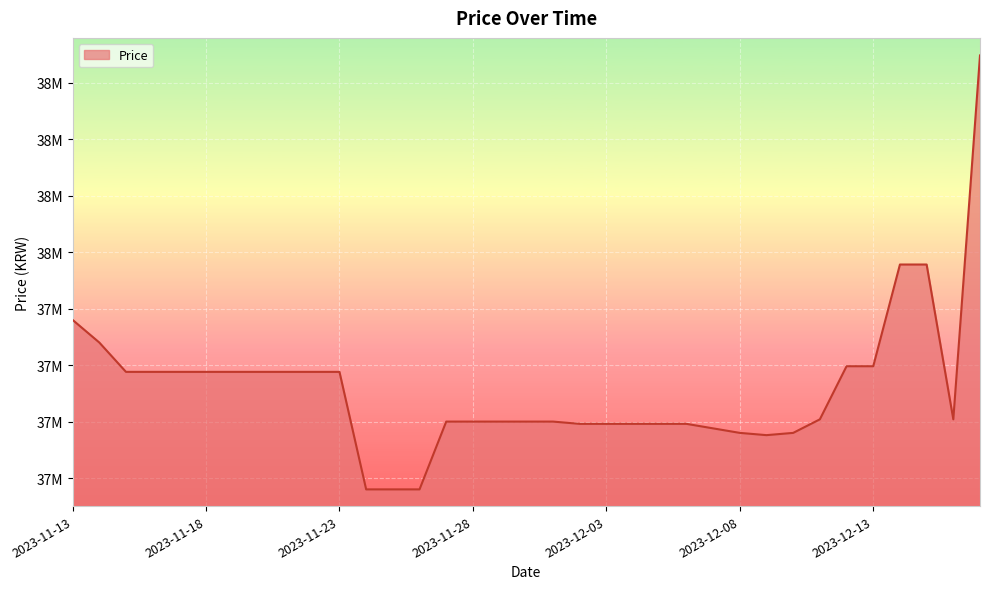

Does the chart have visible grid lines?

Yes